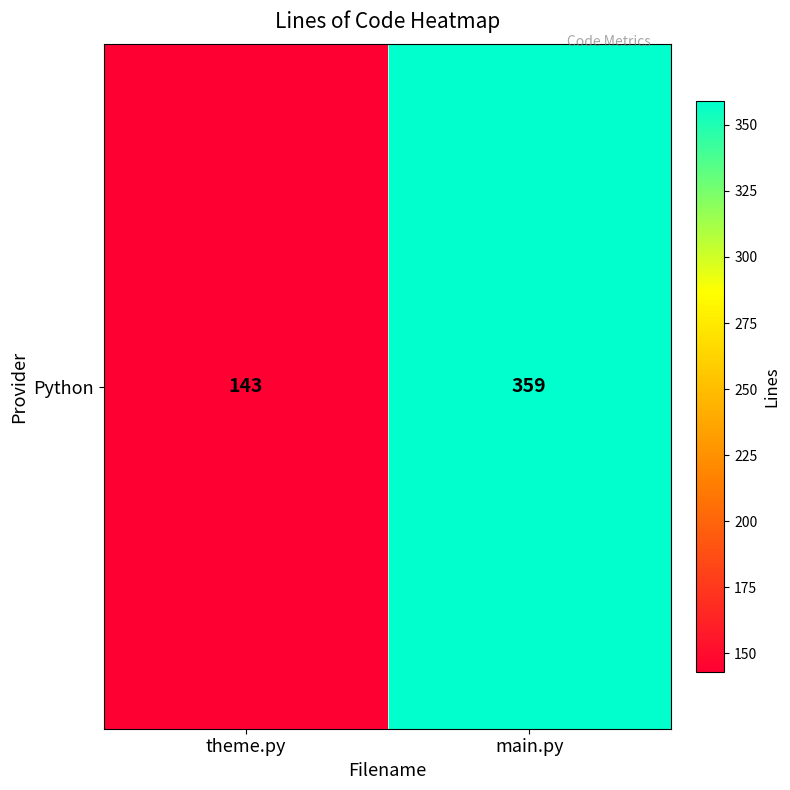

List the labels in order of value, smallest first.

theme.py, main.py